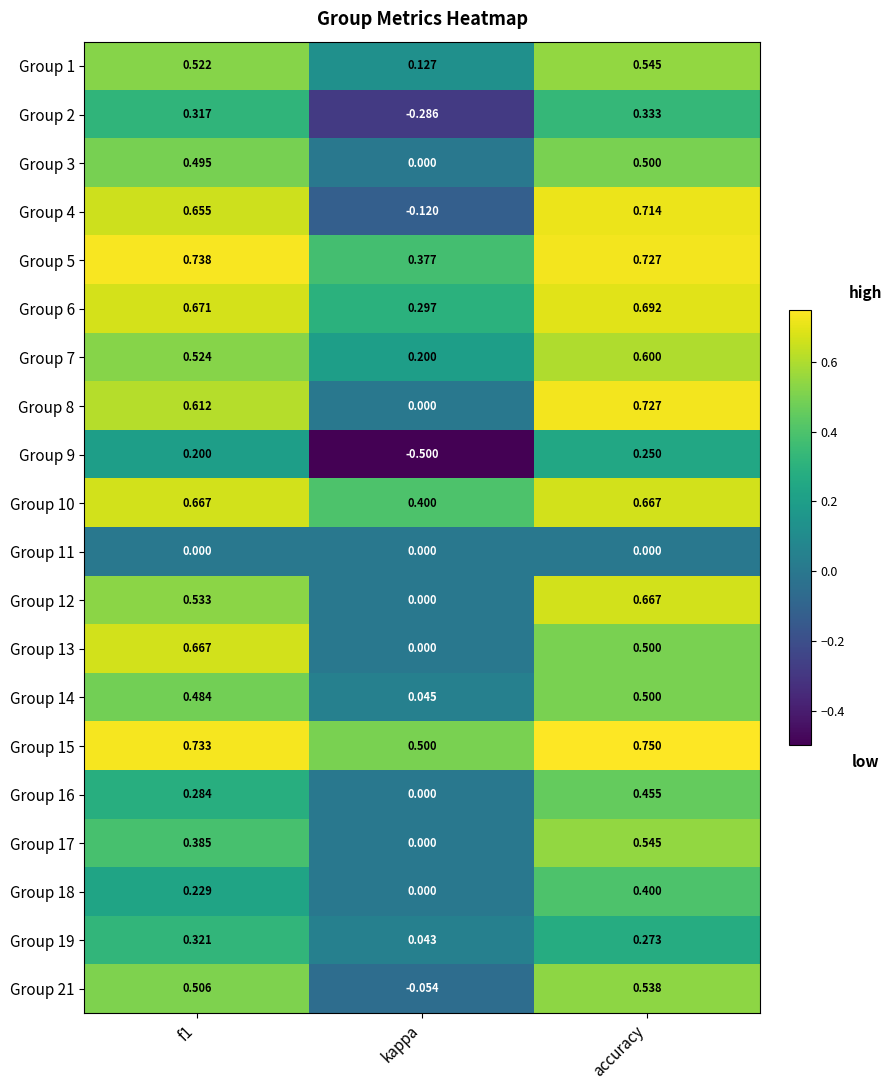

Is the value of Group 9 at accuracy greater than the value of Group 2 at accuracy?

No